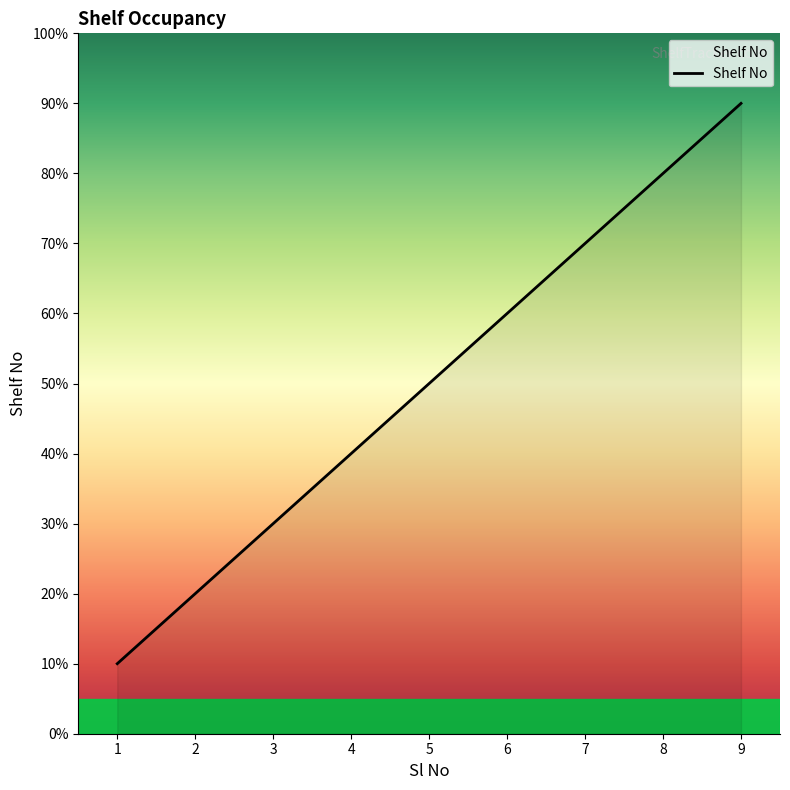

List the labels in order of value, smallest first.

1, 2, 3, 4, 5, 6, 7, 8, 9